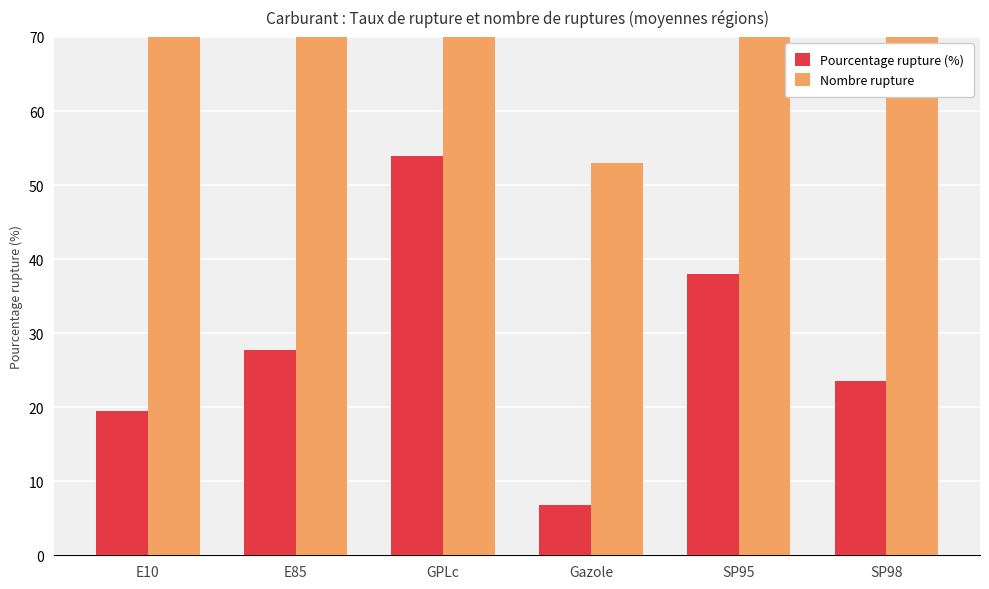

Is the value of Nombre rupture at E85 greater than the value of Pourcentage rupture (%) at SP98?

Yes